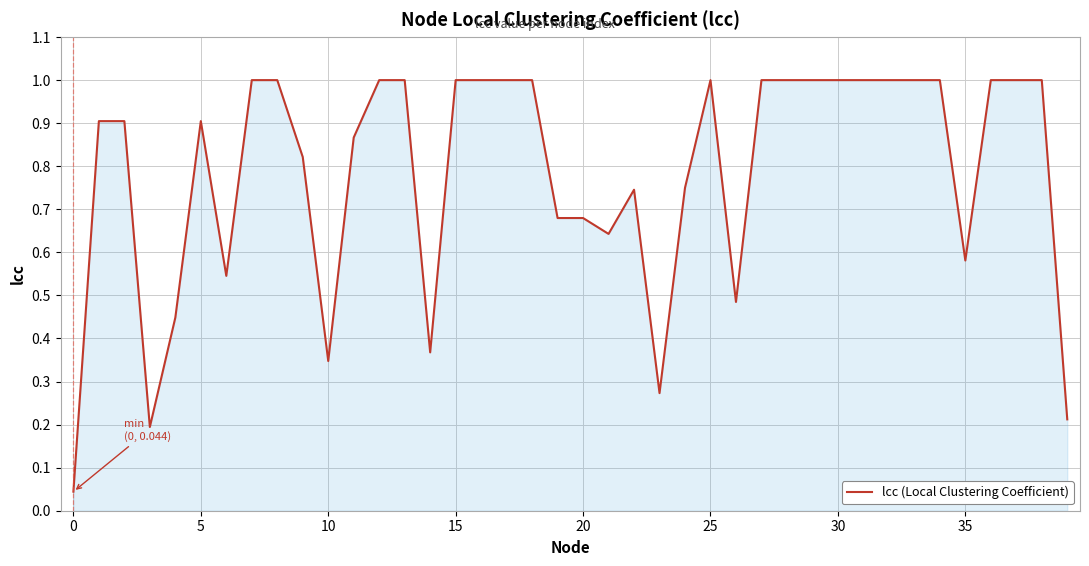

What is the greatest value displayed?

1.0